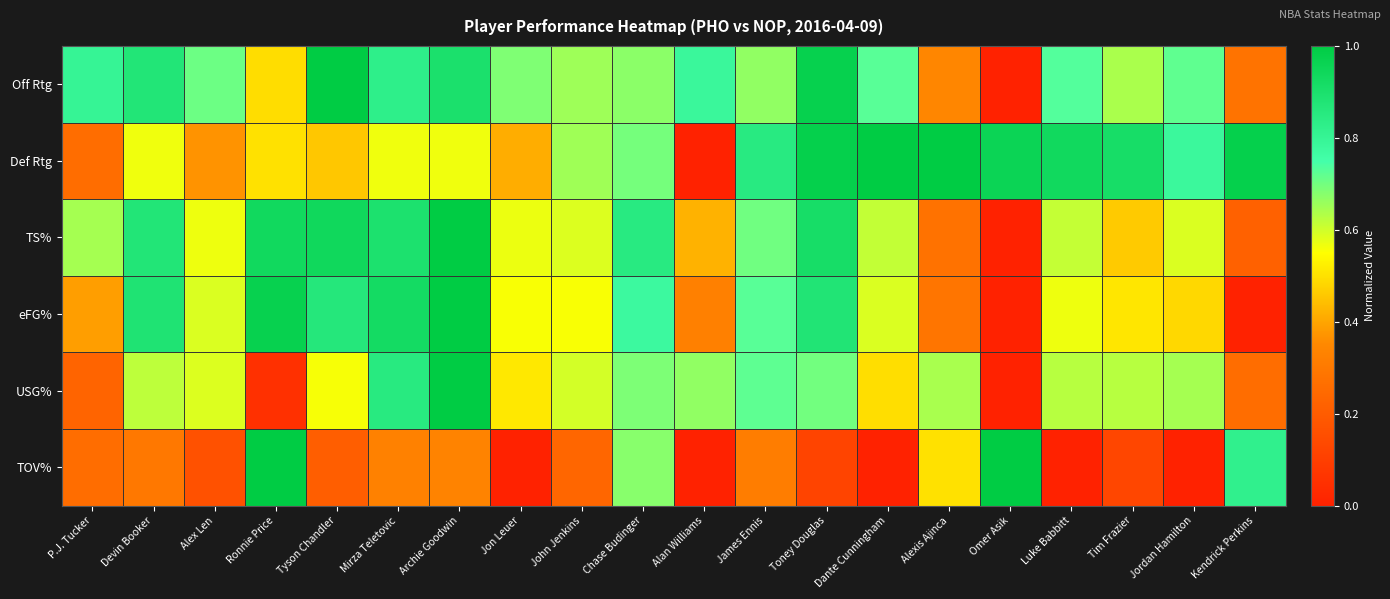

What is the difference between the highest and lowest values at James Ennis?

0.5